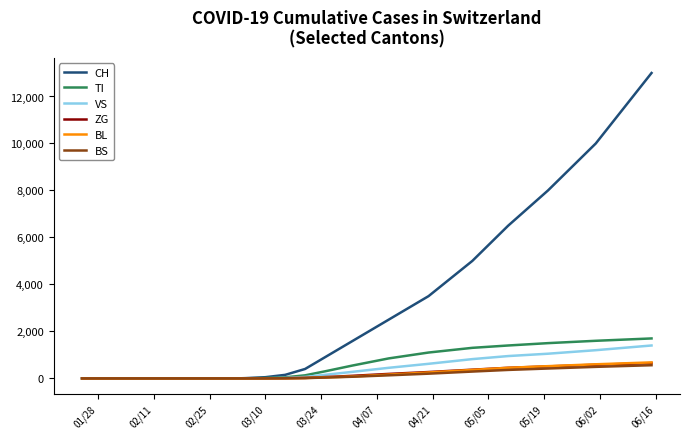

Which series has the widest spread of values?

CH